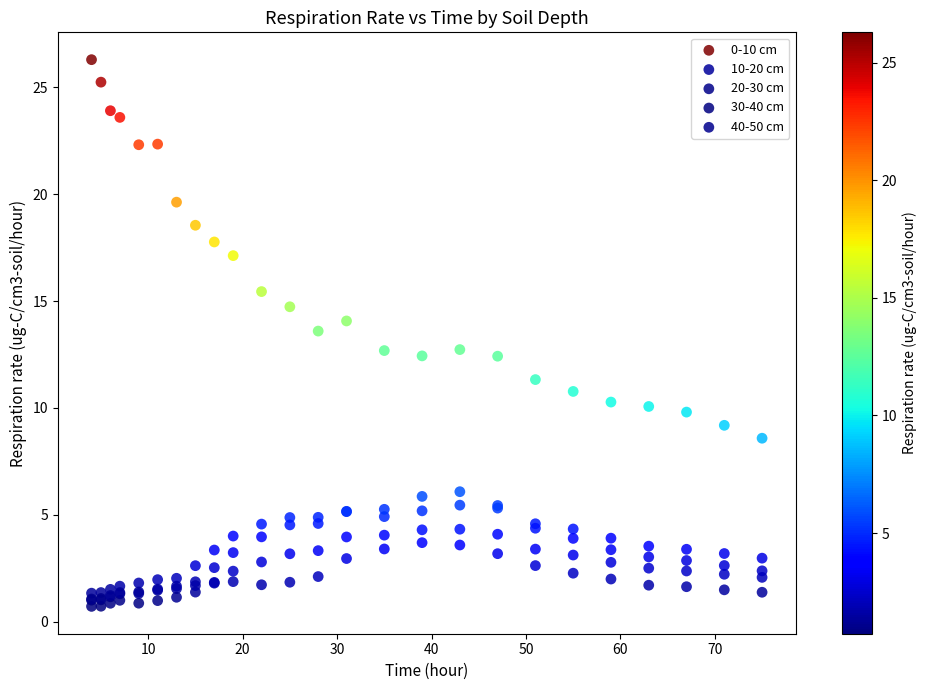

Which series reaches the minimum Y coordinate?

30-40 cm